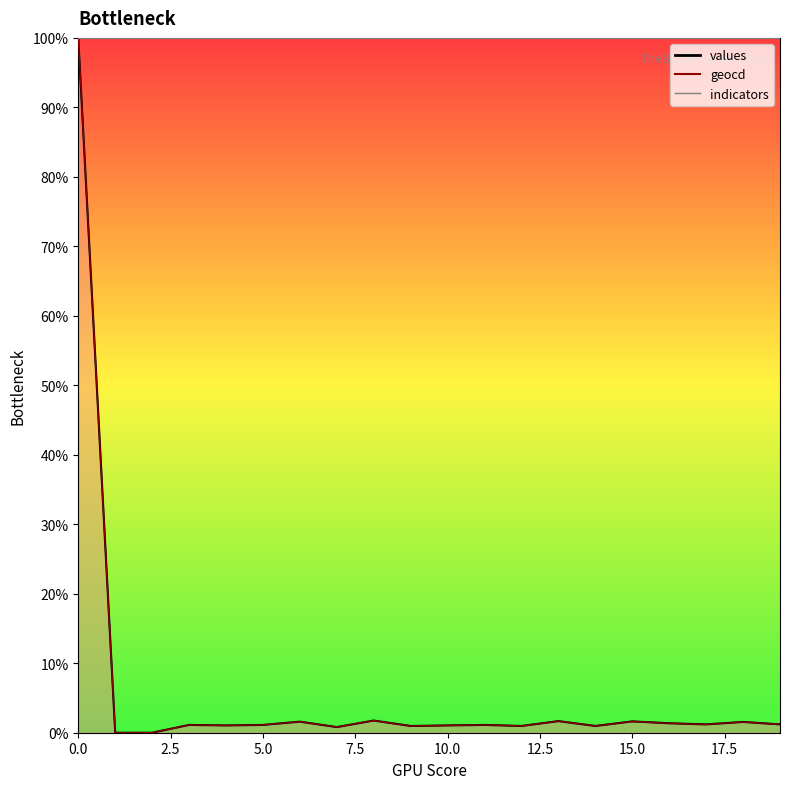

What is the average value of the geocd_line series?

6.1